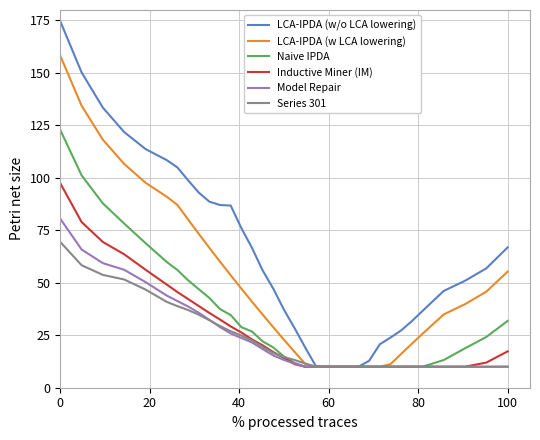

Which series has the largest range (max minus min)?

LCA-IPDA (w/o LCA lowering)